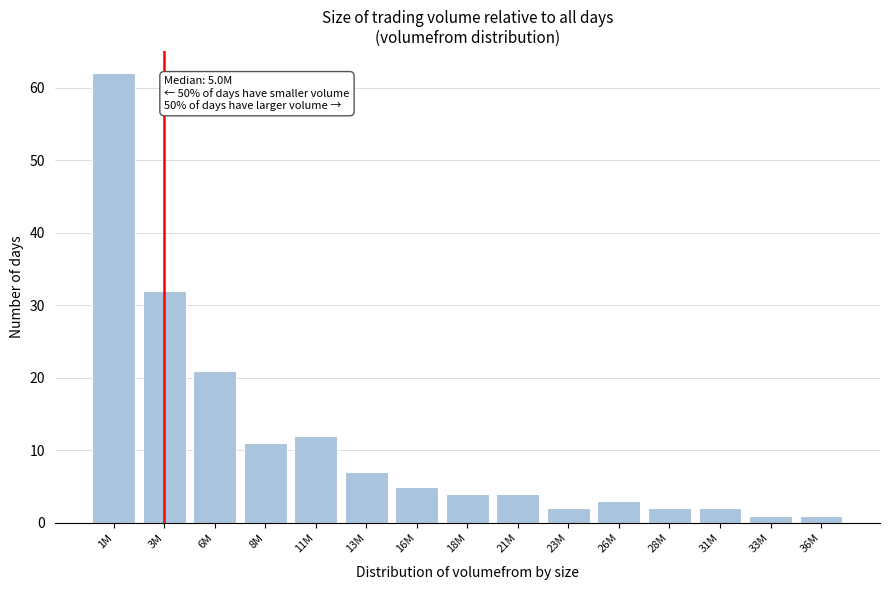

Reading left to right, list all the values displayed in this chart.

62	32	21	11	12	7	5	4	4	2	3	2	2	1	1